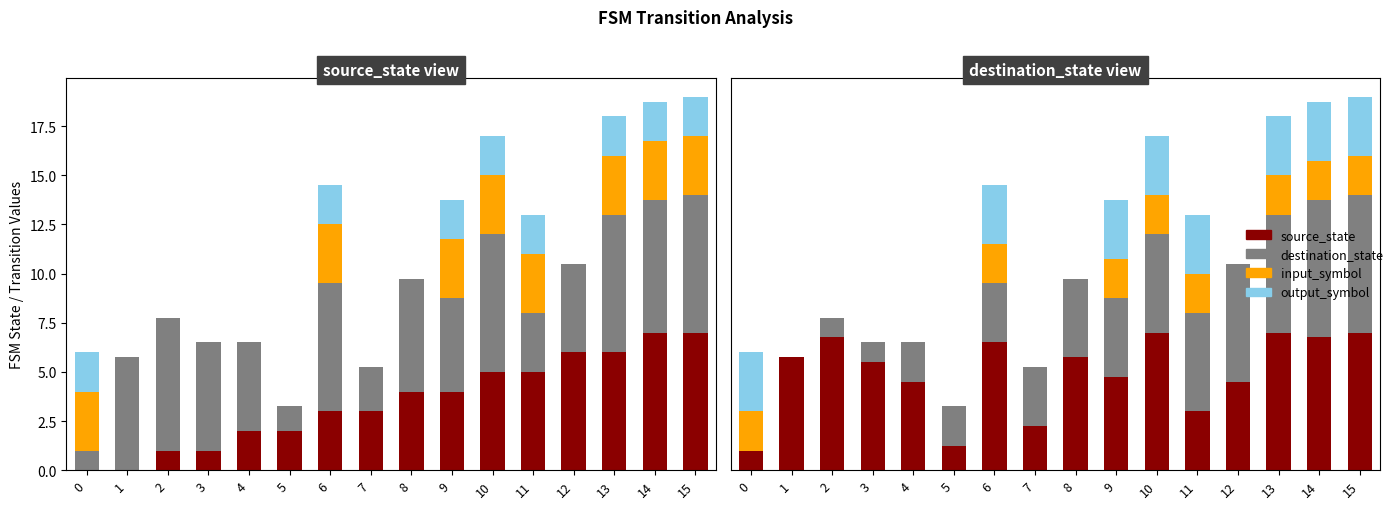

Is it true that destination_state (norm) equals 9.0 at 13?

False